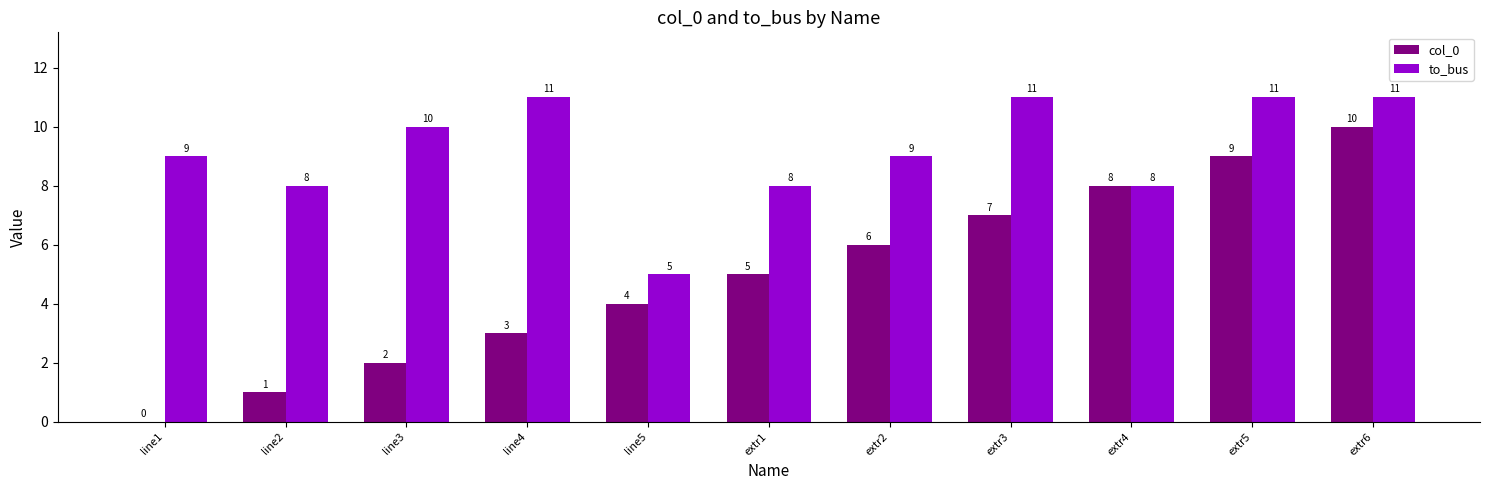

Are the bars grouped side by side (vs. stacked)?

Yes